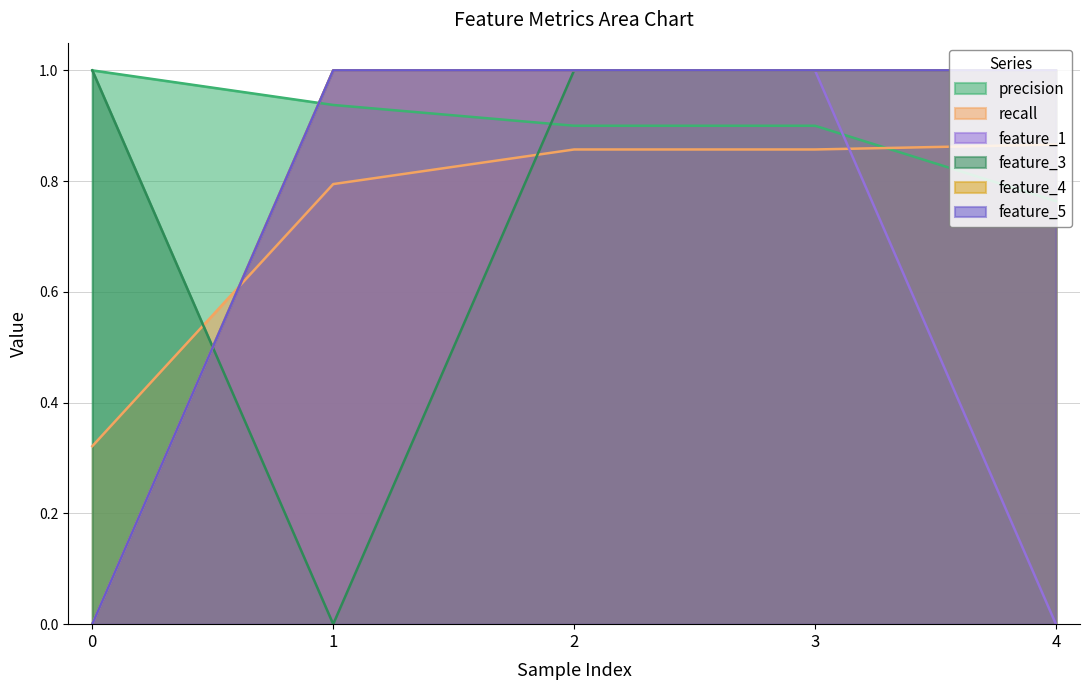

Reading left to right, what are all the values shown in this chart?

precision: 0=1.0	1=0.9	2=0.9	3=0.9	4=0.8
recall: 0=0.3	1=0.8	2=0.9	3=0.9	4=0.9
feature_1: 0=0.0	1=1.0	2=1.0	3=1.0	4=0.0
feature_3: 0=1.0	1=0.0	2=1.0	3=1.0	4=1.0
feature_4: 0=0.0	1=1.0	2=1.0	3=1.0	4=1.0
feature_5: 0=0.0	1=1.0	2=1.0	3=1.0	4=1.0